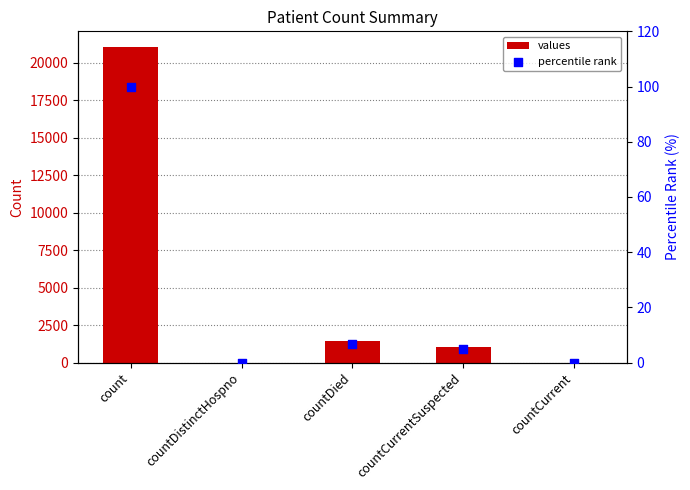

What is the total value across all series at countCurrentSuspected?

1010.8